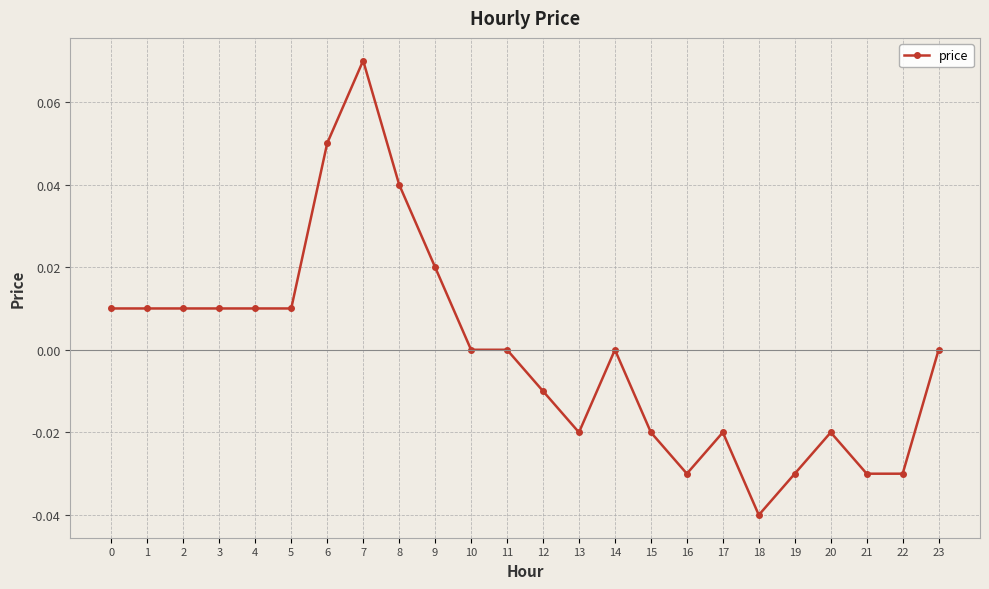

Which label corresponds to the largest value in the chart?

7